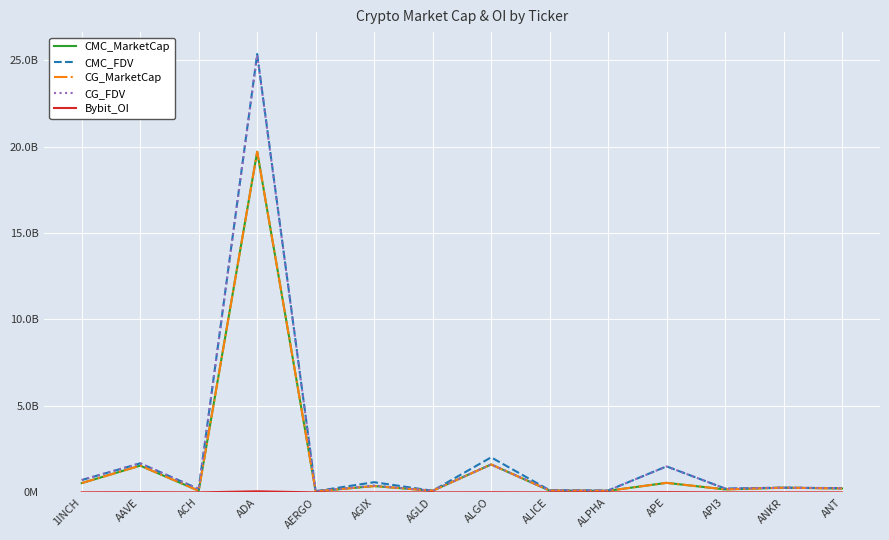

At which category does CG_MarketCap reach its first local peak?

AAVE